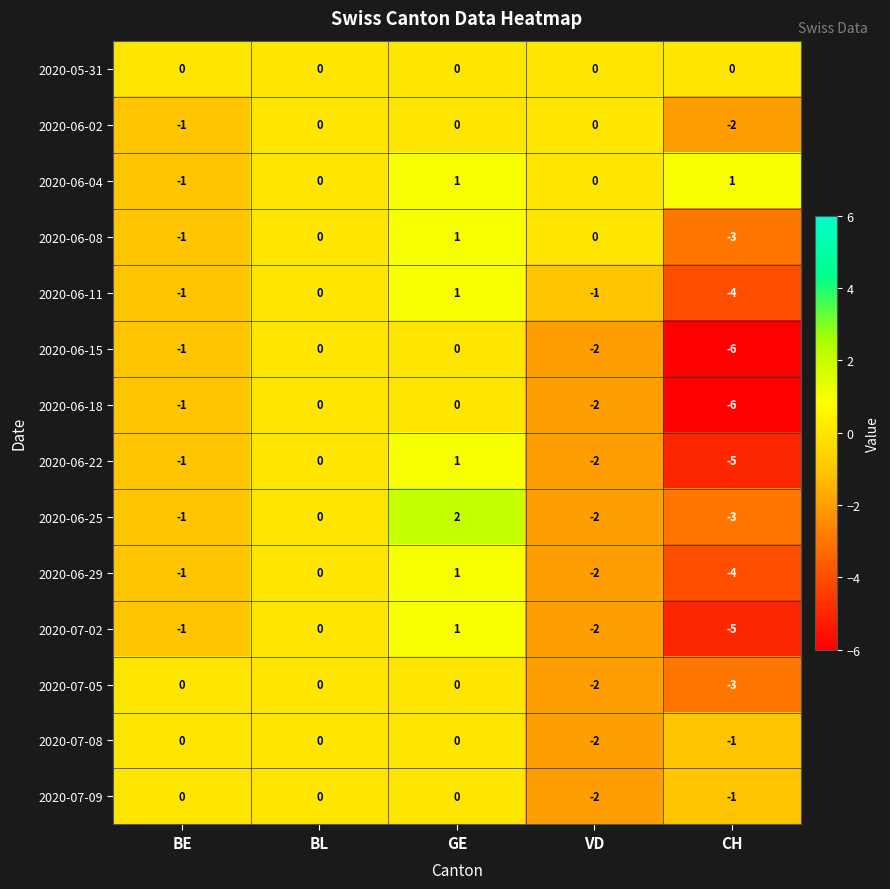

Rank the categories by 2020-07-02 value from lowest to highest.

CH, VD, BE, BL, GE